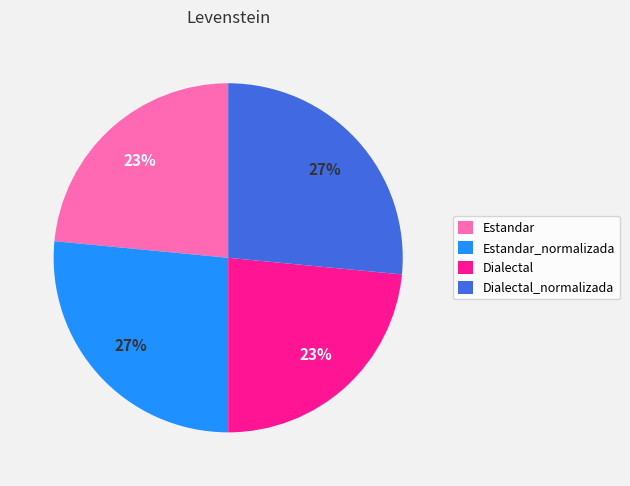

How many segments does this pie chart have?

4